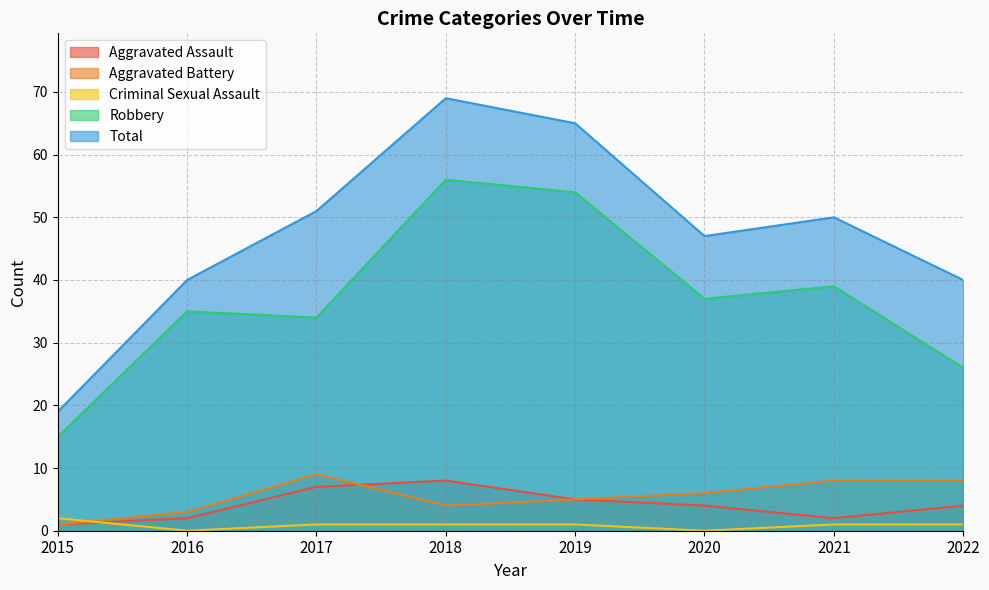

Does the chart have visible grid lines?

Yes